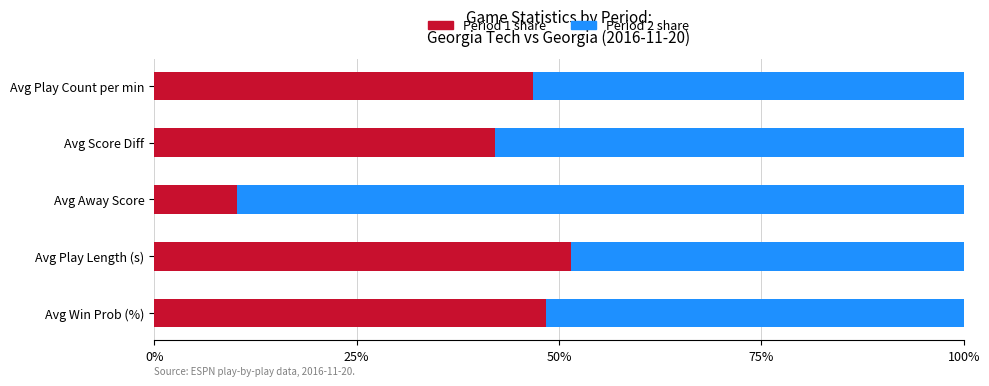

What is the total value across all series at Avg Away Score?

100.0